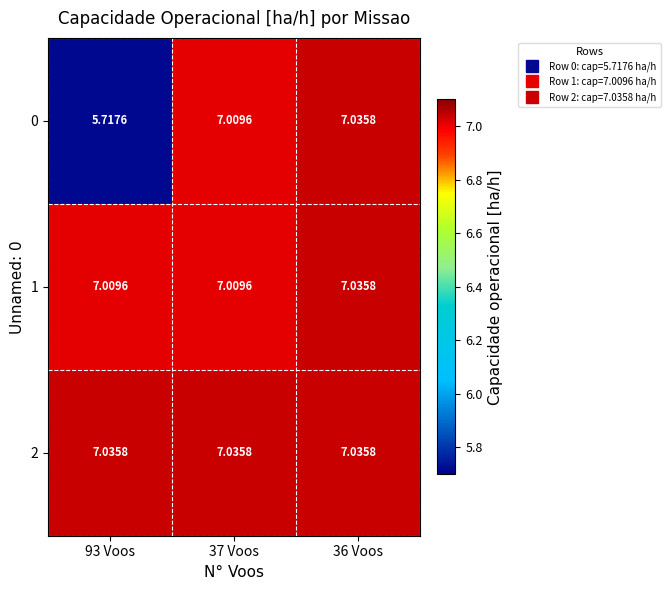

Is the value of 1 at 37 Voos greater than the value of 2 at 36 Voos?

No